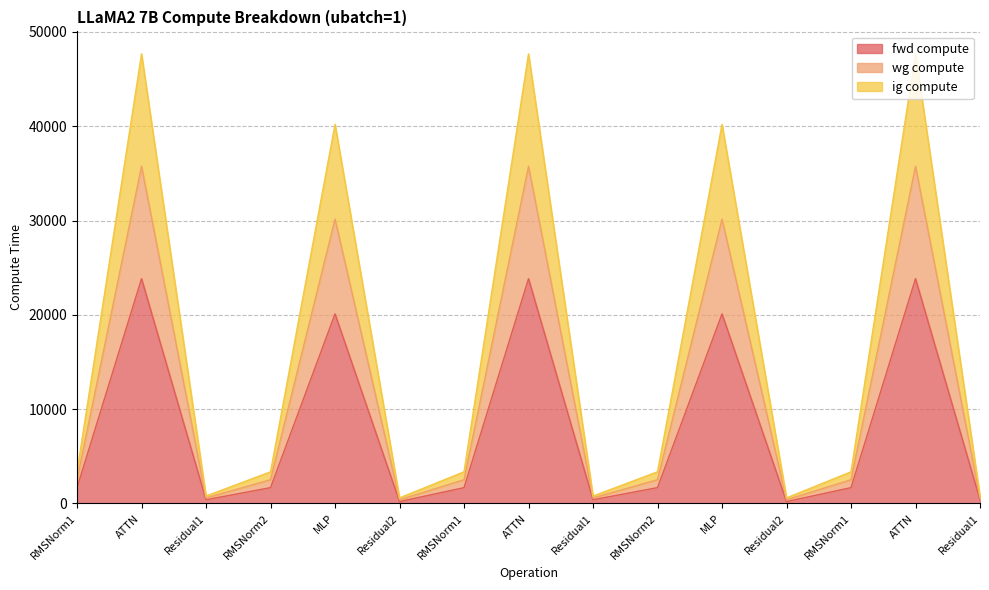

Does the chart display data point markers on the line(s)?

No